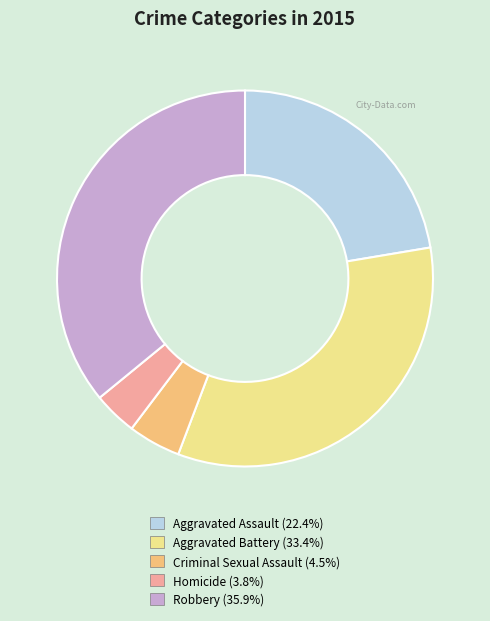

True or false: Robbery accounts for 25% of the total.

False